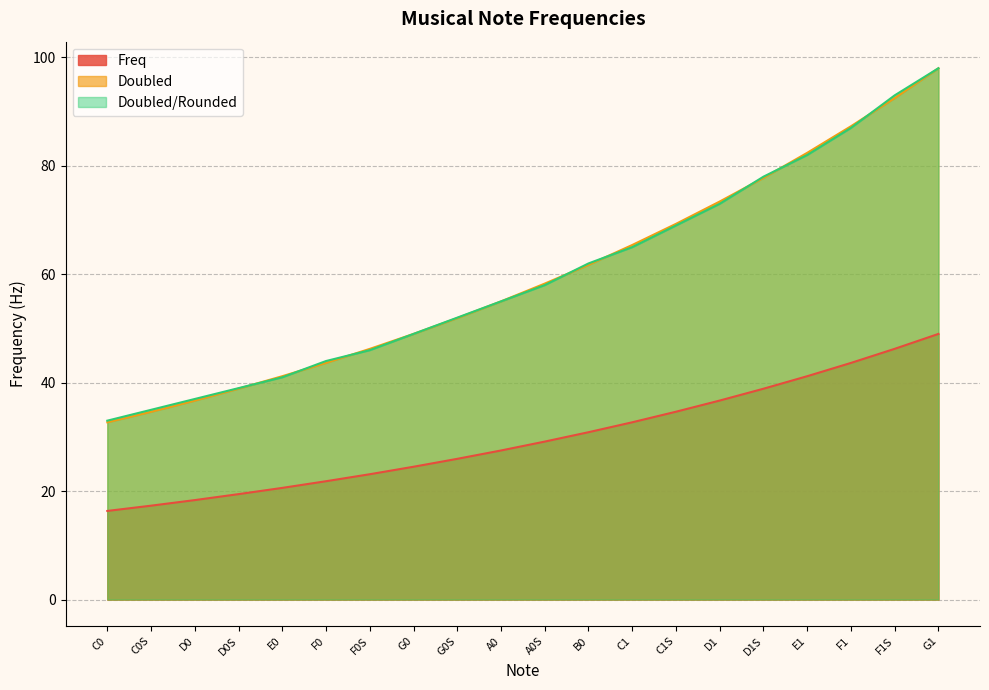

What is the difference between the maximum and minimum values in the Doubled series?

65.3